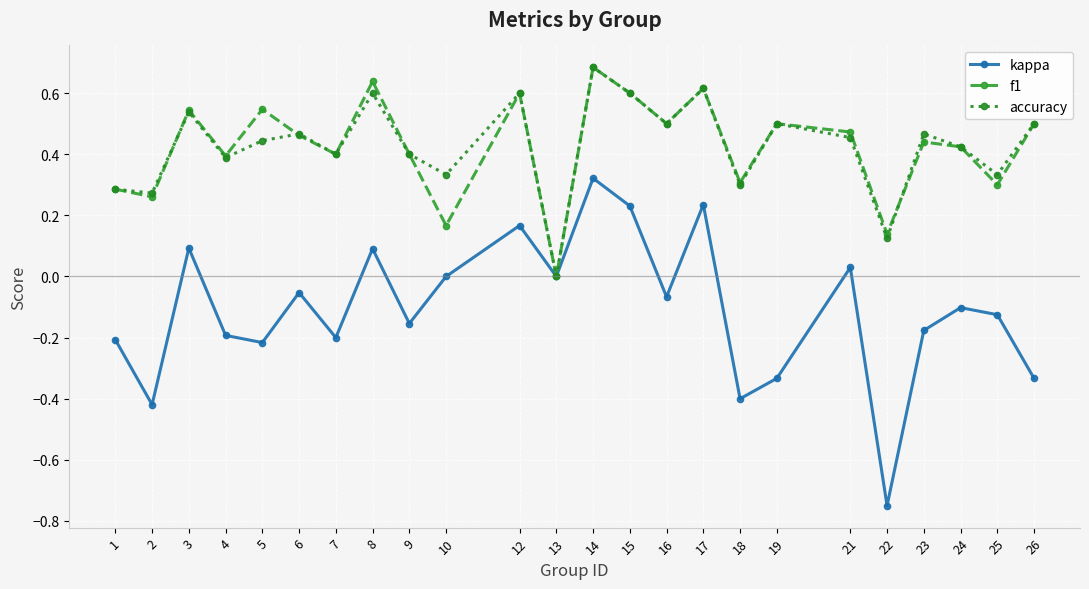

What are all the series names shown in the legend?

kappa, f1, accuracy